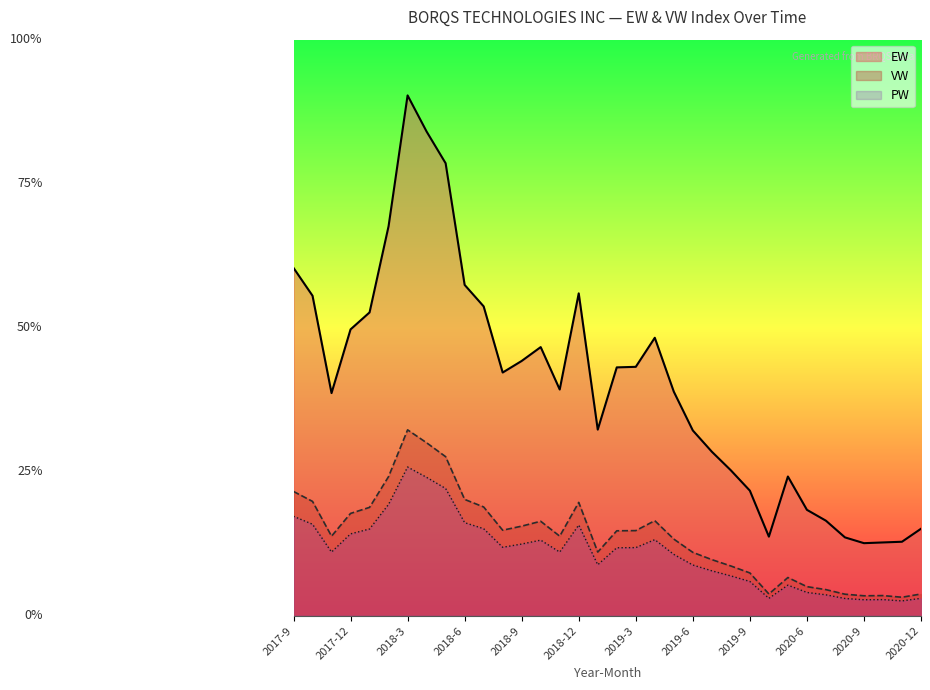

Reading left to right, list all the values displayed in this chart.

EW: 187.2	172.2	119.8	154.1	163.2	209.6	280.0	260.5	243.5	178.0	166.5	130.9	137.1	144.5	121.7	173.5	100.1	133.6	133.9	149.6	120.6	99.7	88.2	78.2	67.3	42.5	74.9	57.0	51.1	42.1	39.0	39.4	39.8	46.8
VW: 66.8	61.5	42.8	55.0	58.3	74.9	100.0	93.0	85.6	62.6	58.5	46.0	48.2	50.8	42.8	61.0	34.2	45.7	45.8	51.1	41.2	34.1	30.2	26.7	23.0	11.7	20.5	15.6	14.0	11.6	10.7	10.8	9.9	11.7
PW: 53.5	49.2	34.2	44.0	46.6	59.9	80.0	74.4	68.4	50.1	46.8	36.8	38.5	40.6	34.2	48.8	27.4	36.5	36.6	40.9	33.0	27.3	24.1	21.4	18.4	9.3	16.4	12.5	11.2	9.2	8.6	8.6	7.9	9.3